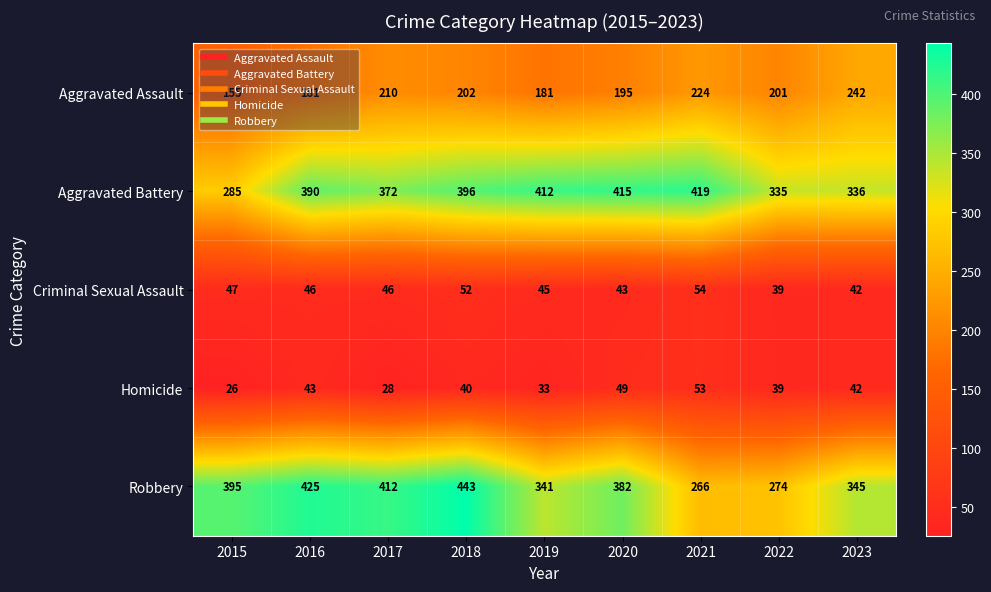

What is the difference between the Aggravated Battery values at 2018 and 2020?

19